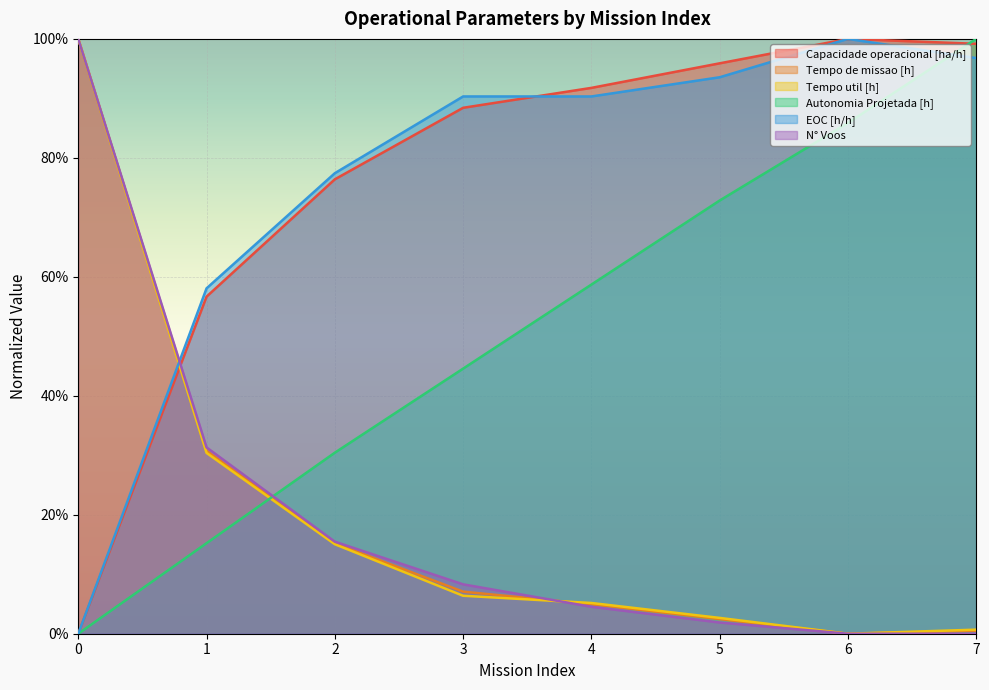

How many lines are shown in the chart?

6